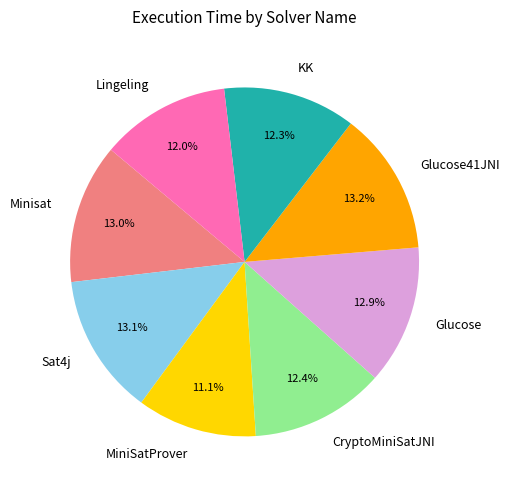

Is it true that Glucose is 13% of the pie?

True